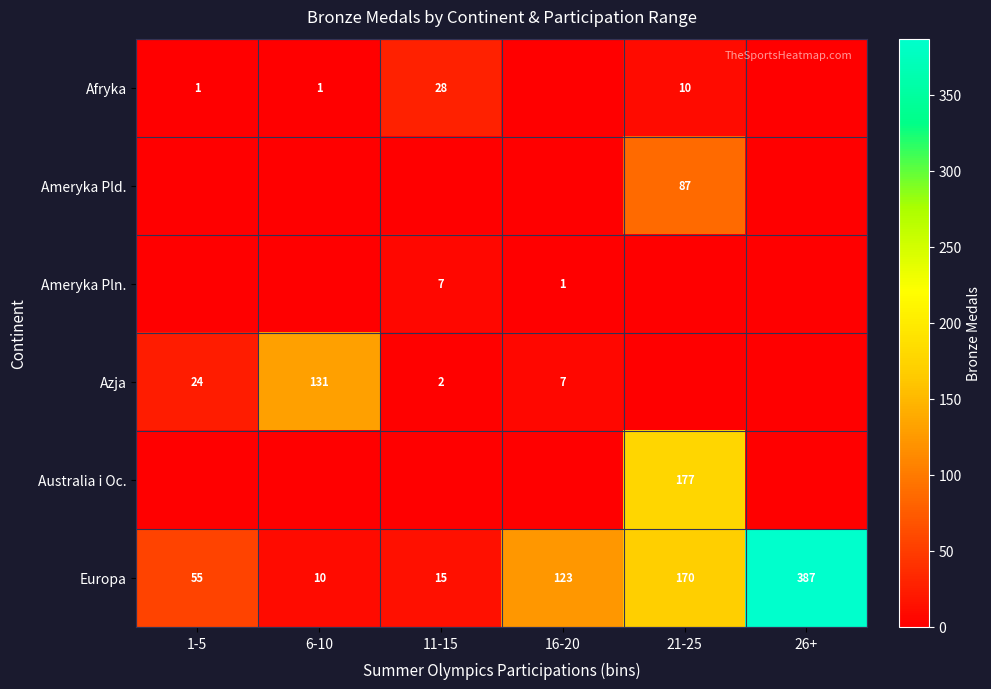

The Ameryka Pld. series shows 87 at 21-25. True or false?

True